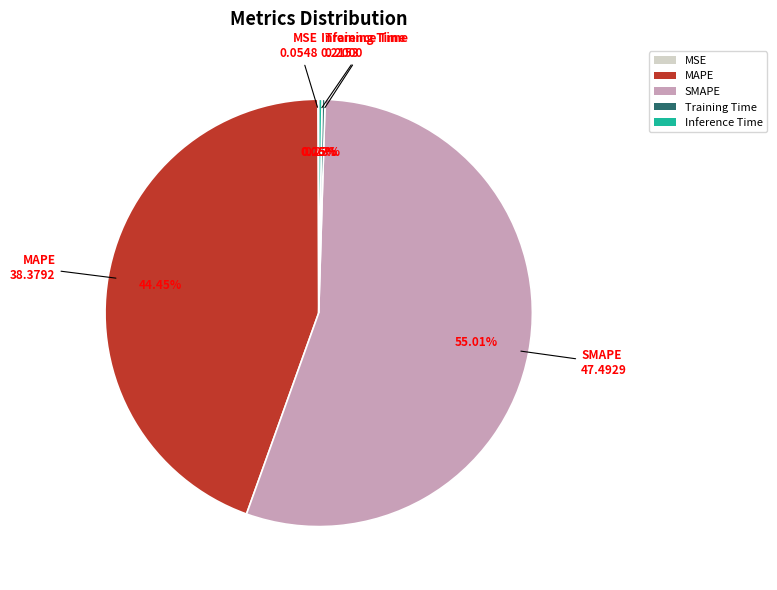

Is there a majority slice in this chart?

Yes